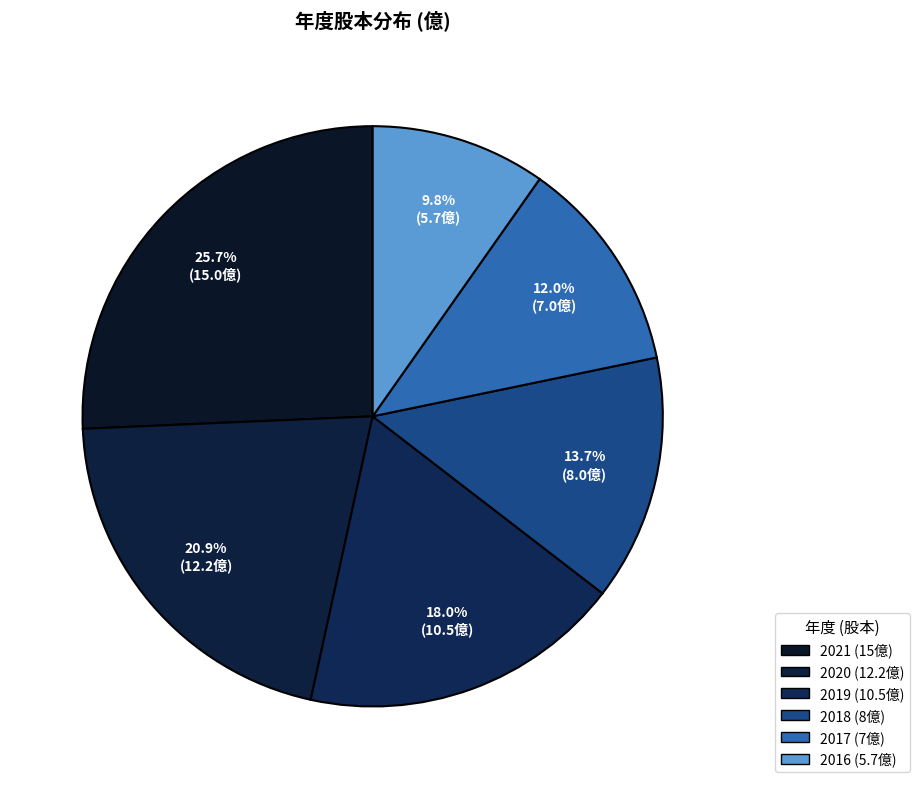

To the nearest percent, what percentage of the pie is 2017?

12%